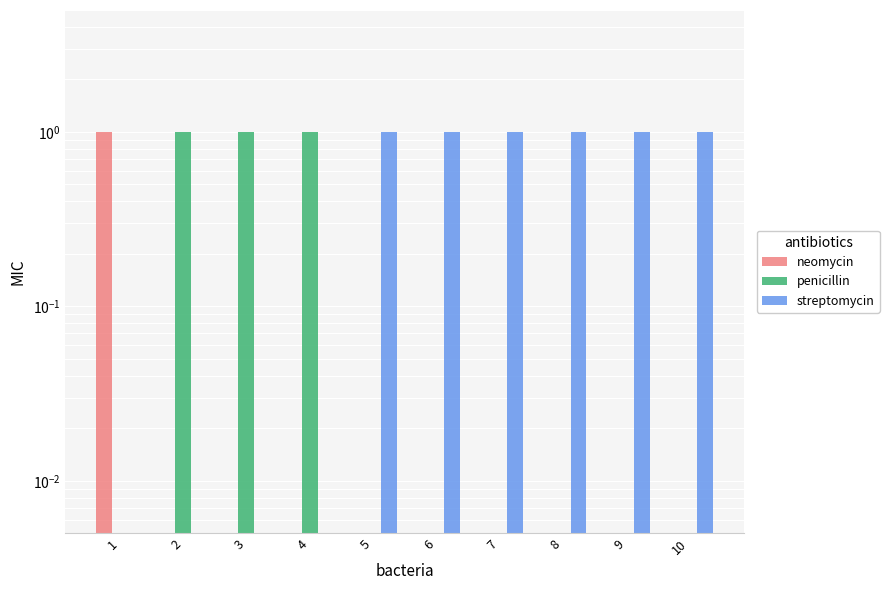

Reading right to left, transcribe all the data shown in this chart.

neomycin: 0	0	0	0	0	0	0	0	0	1
penicillin: 0	0	0	0	0	0	1	1	1	0
streptomycin: 1	1	1	1	1	1	0	0	0	0